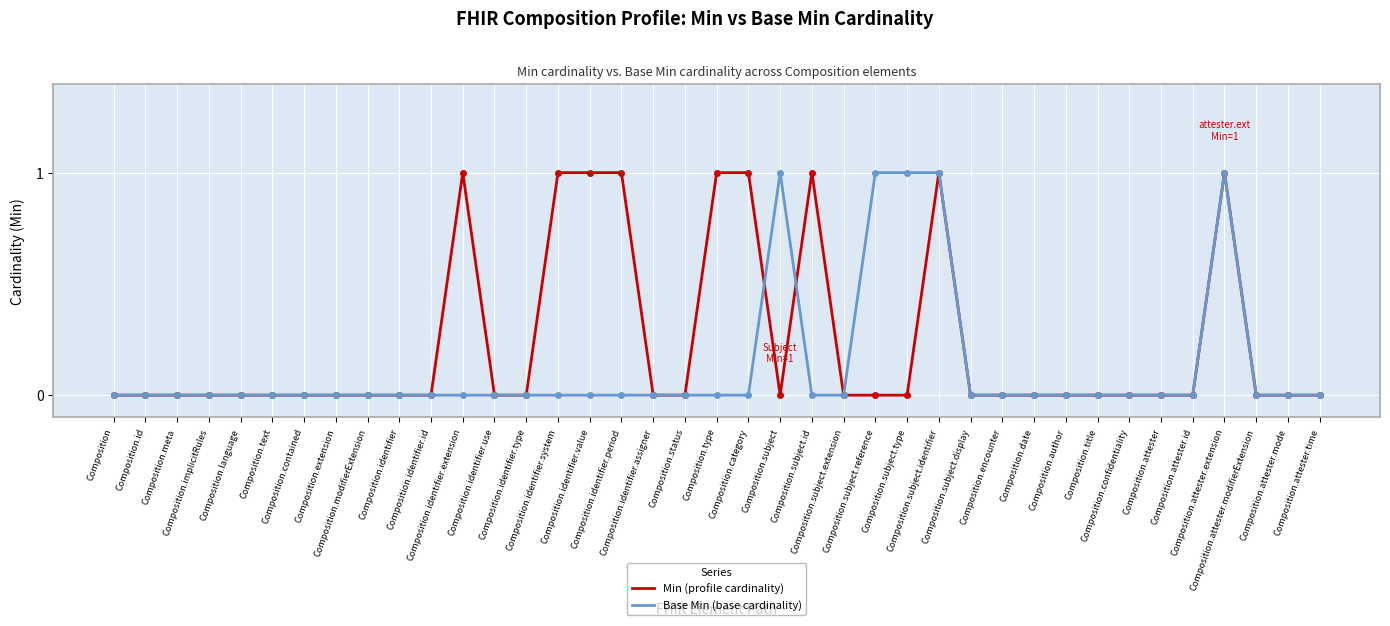

What is the difference between the second highest and minimum values in the Base Min (base cardinality) series?

1